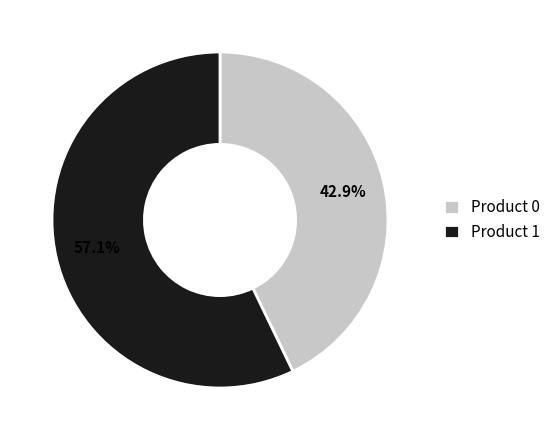

Which has a higher value, Product 1 or Product 0?

Product 1